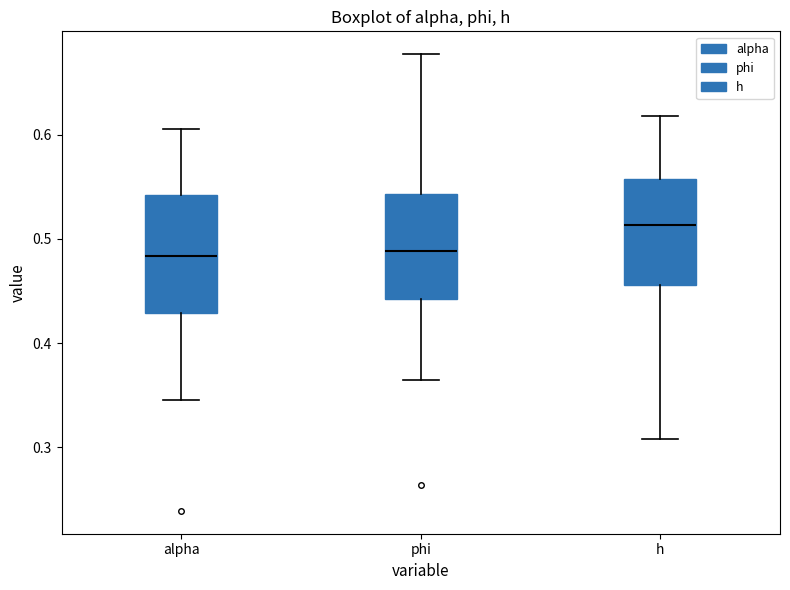

Which box is the tallest, from its lower edge to its upper edge?

alpha